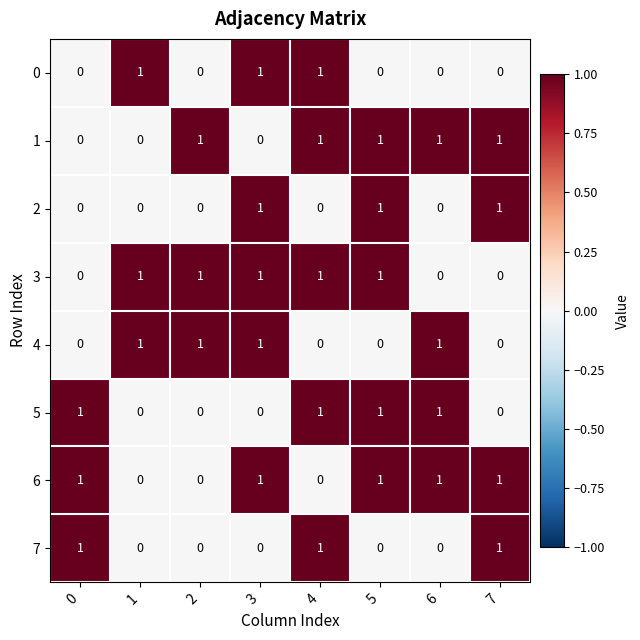

What is the sum of all 6 values?

5